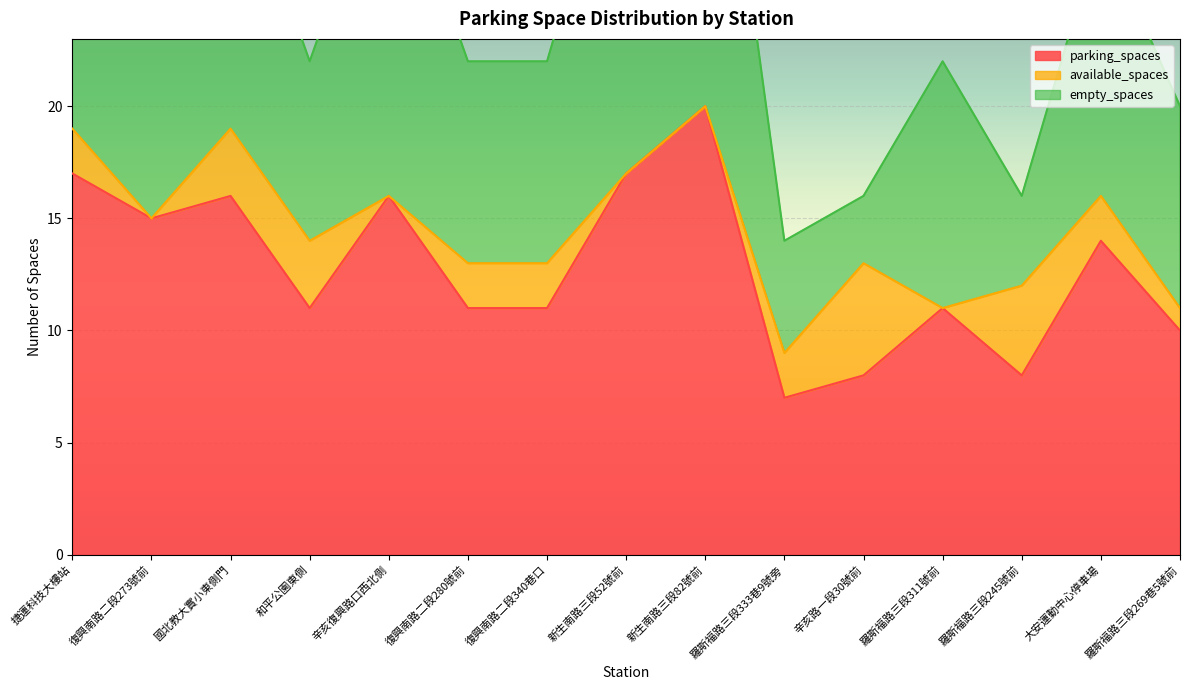

Where is the first local minimum for available_spaces?

復興南路二段273號前